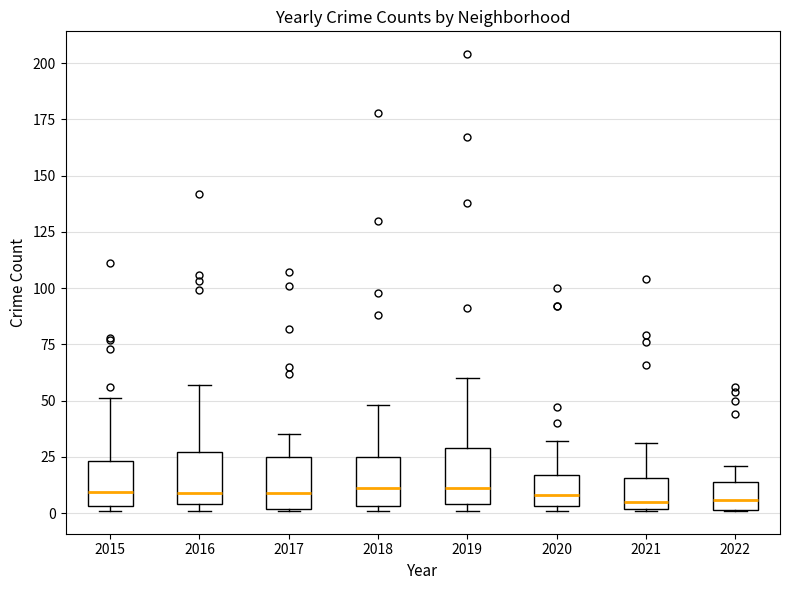

Reading left to right, transcribe this box plot: for each box, give where its median line is, the range the box spans, and where its two whiskers end, as read against the y-axis. The values are not printed on the chart, so give them approximately, as read against the axis.

2015: median 10, box 5 to 25, whiskers 0 to 50
2016: median 10, box 5 to 25, whiskers 0 to 55
2017: median 10, box 0 to 25, whiskers 0 to 35
2018: median 10, box 5 to 25, whiskers 0 to 50
2019: median 10, box 5 to 30, whiskers 0 to 60
2020: median 10, box 5 to 15, whiskers 0 to 30
2021: median 5, box 0 to 15, whiskers 0 to 30
2022: median 5, box 0 to 15, whiskers 0 to 20